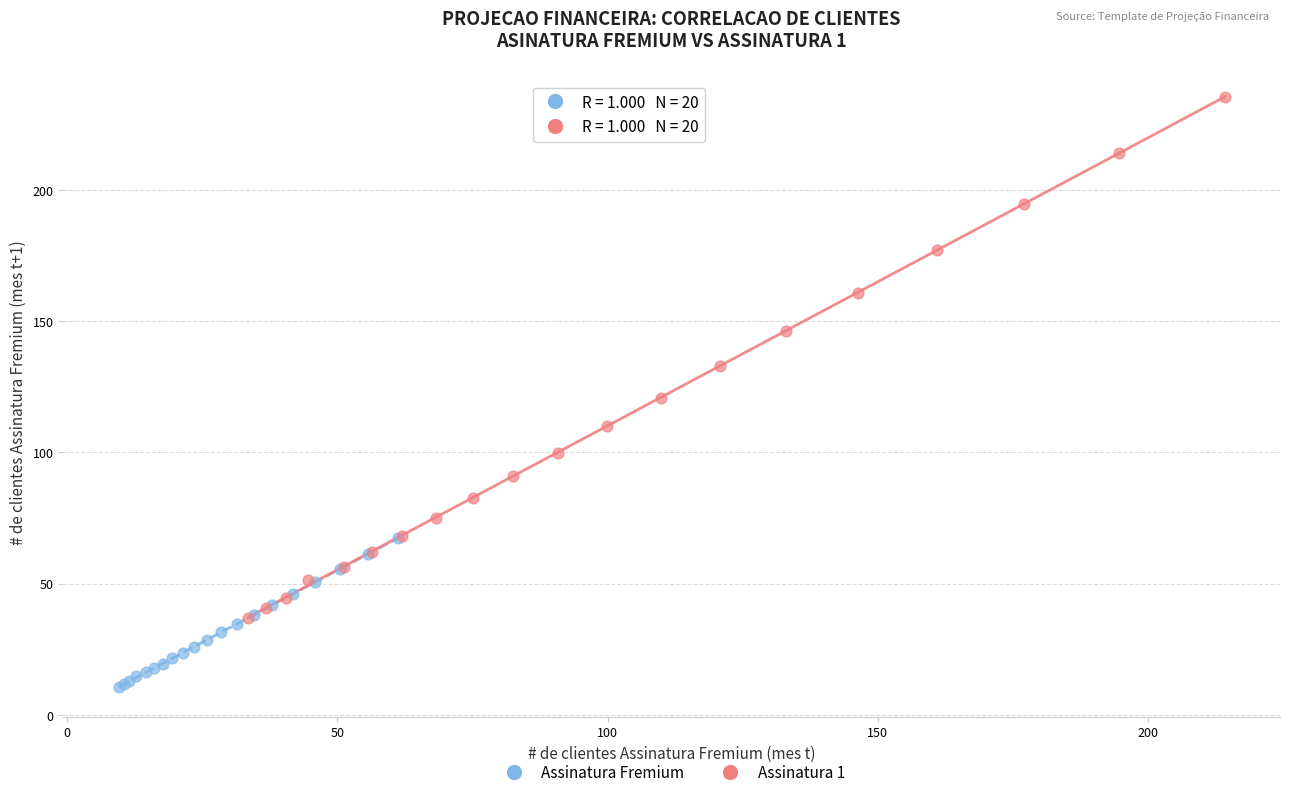

Which series contains the highest Y value?

Assinatura 1